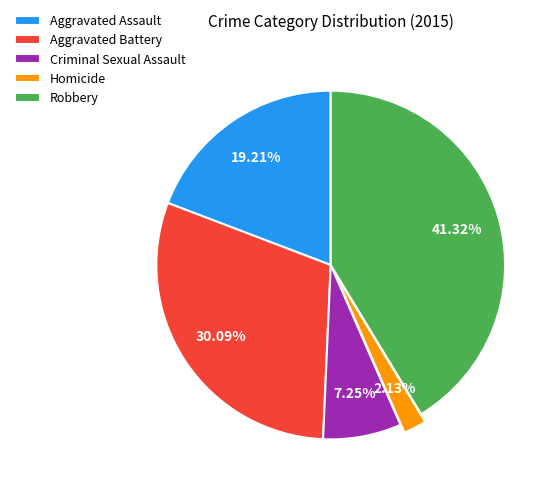

Between Criminal Sexual Assault and Aggravated Assault, which is larger?

Aggravated Assault